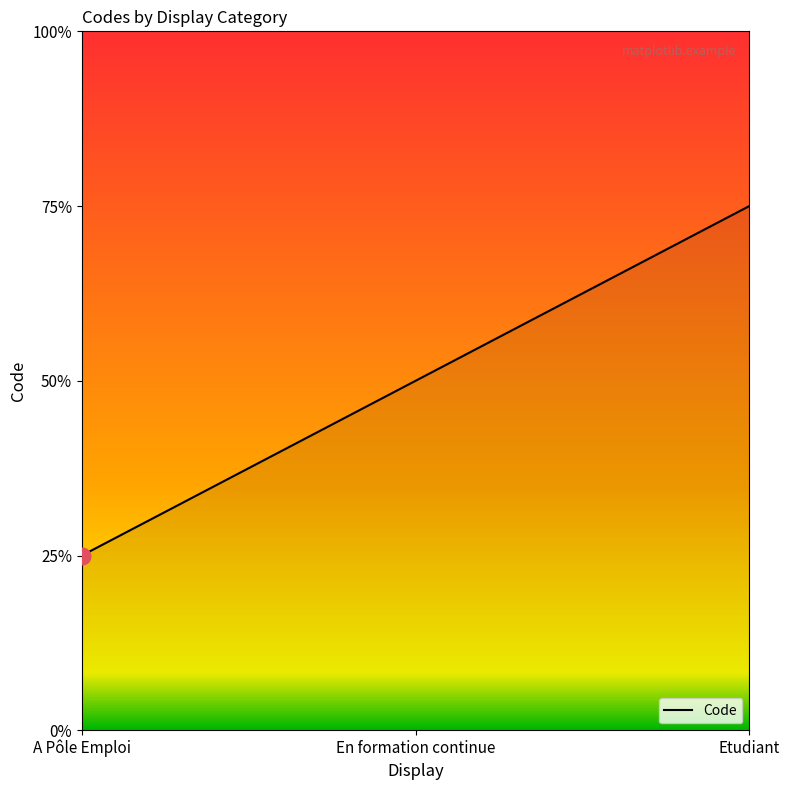

Does the chart have visible grid lines?

No